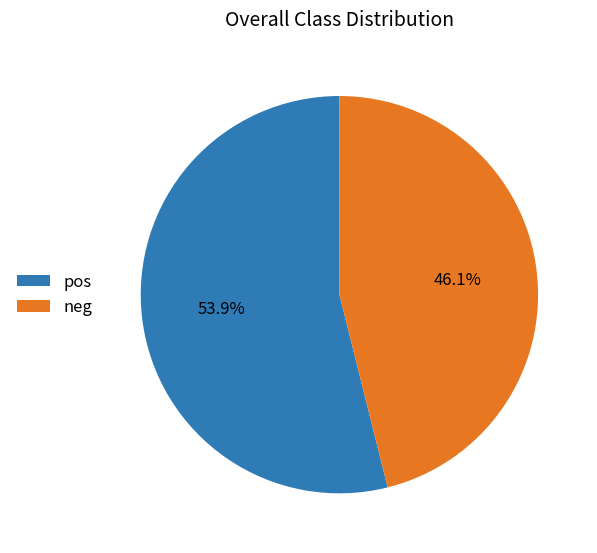

Rank the categories by value from highest to lowest.

pos, neg